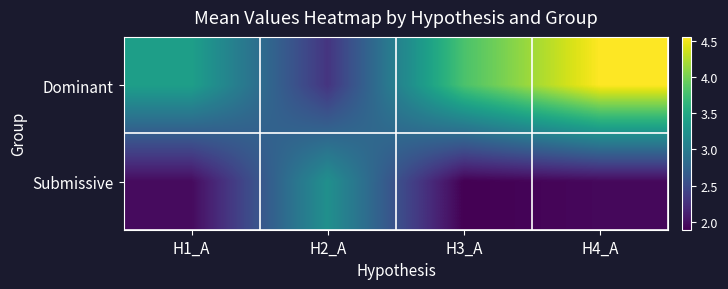

Which label corresponds to the smallest value in the chart?

H3_A